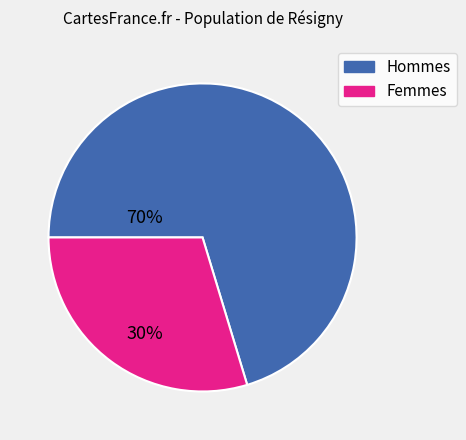

Is the sum of Hommes and Femmes greater than half?

Yes